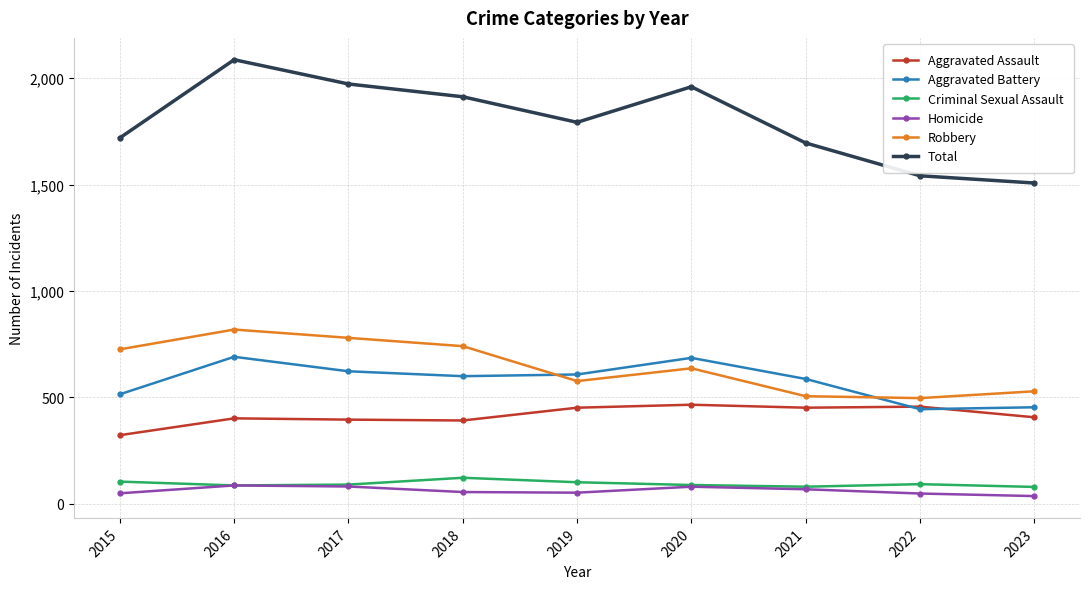

Which series has the largest total across all categories?

Total